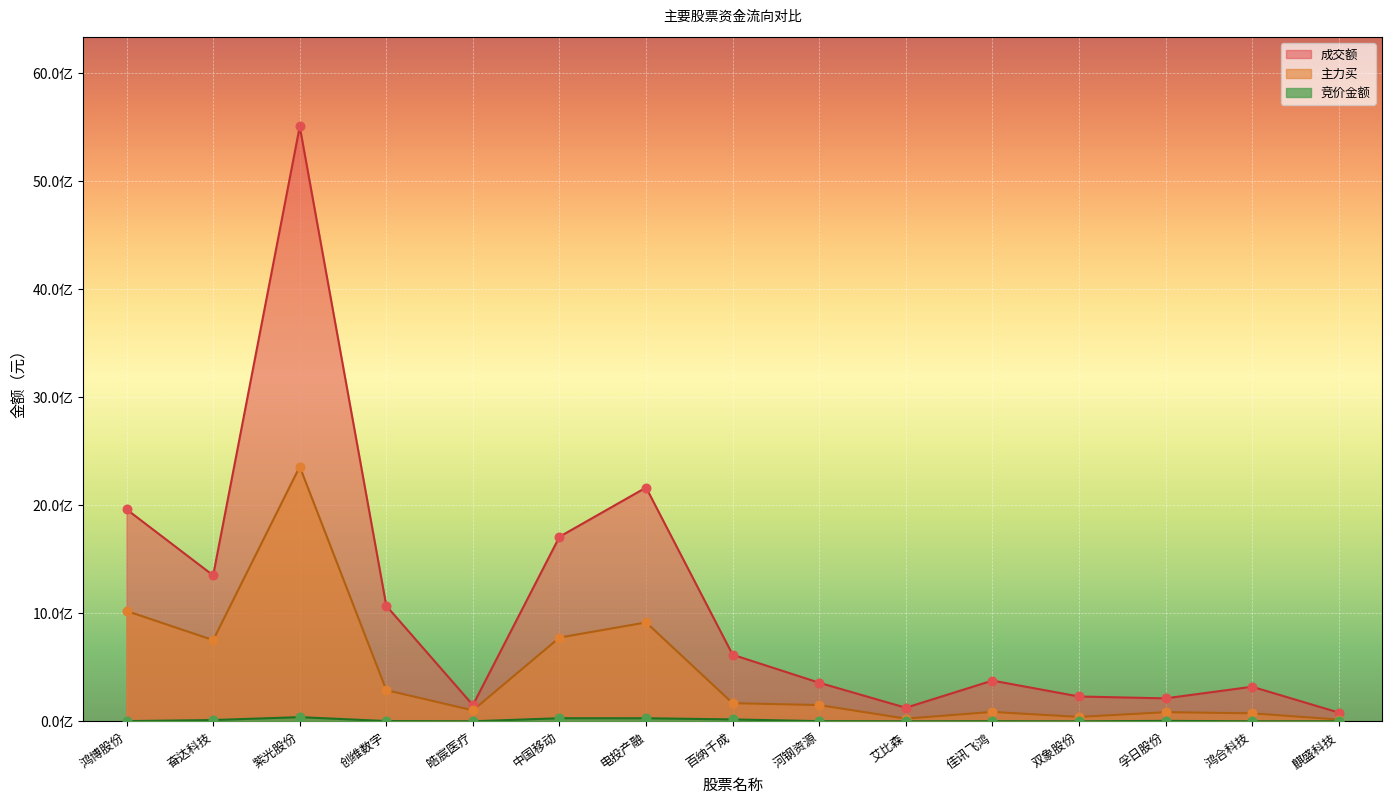

Which series contains the highest Y value?

成交额